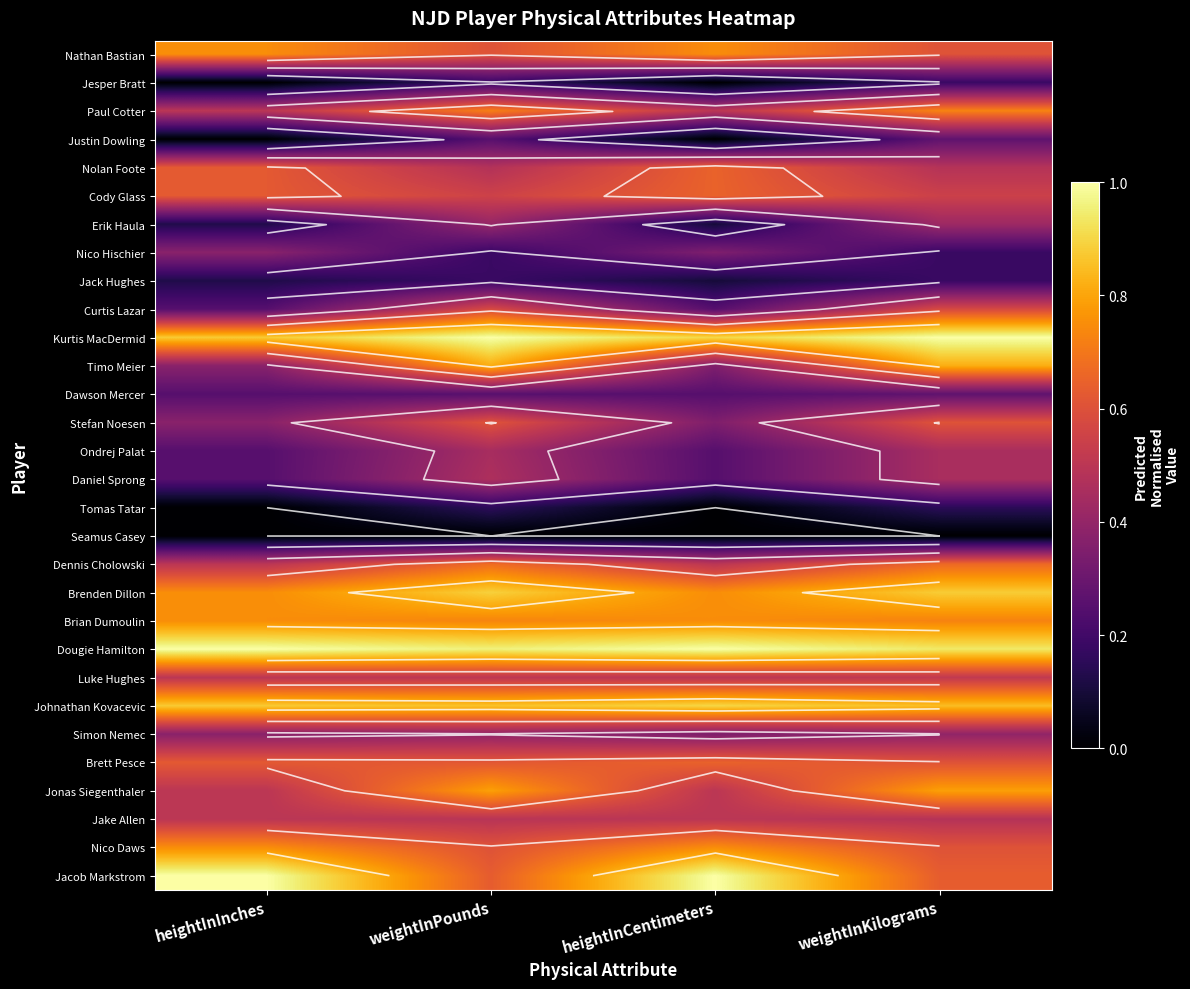

At heightInInches, list the series in order from smallest to largest.

Jesper Bratt, Justin Dowling, Tomas Tatar, Seamus Casey, Erik Haula, Jack Hughes, Curtis Lazar, Dawson Mercer, Ondrej Palat, Daniel Sprong, Nico Hischier, Timo Meier, Stefan Noesen, Simon Nemec, Paul Cotter, Dennis Cholowski, Luke Hughes, Jonas Siegenthaler, Jake Allen, Nolan Foote, Cody Glass, Brett Pesce, Nathan Bastian, Brenden Dillon, Brian Dumoulin, Nico Daws, Kurtis MacDermid, Johnathan Kovacevic, Dougie Hamilton, Jacob Markstrom